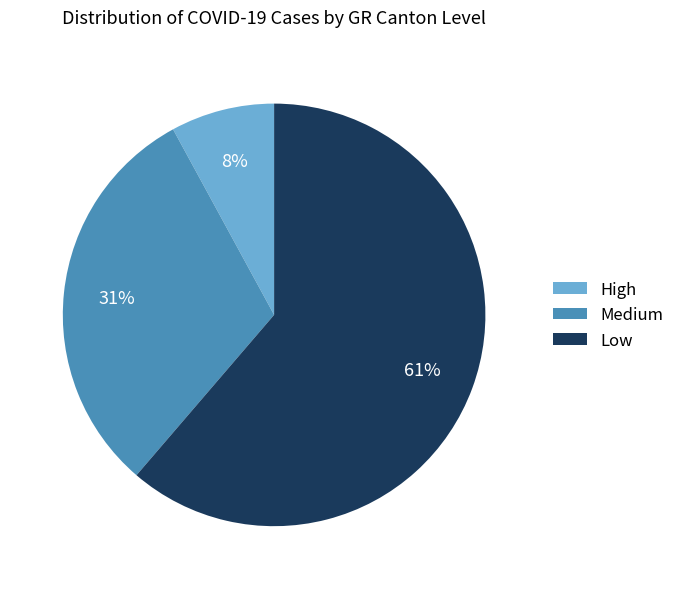

What is the smallest slice in the pie chart?

High